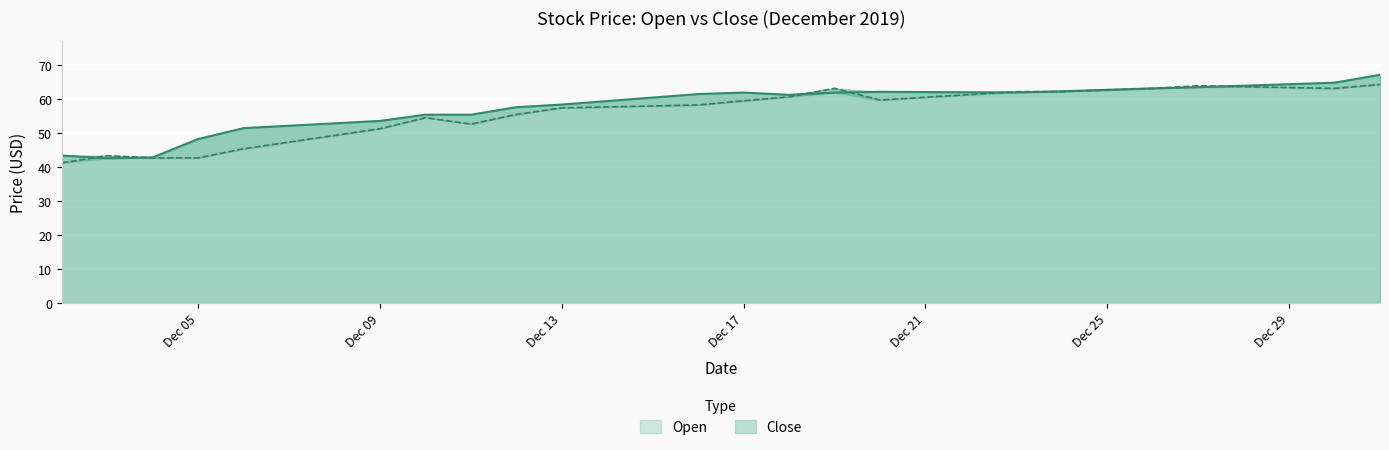

How many data points in Open are above 61?

16